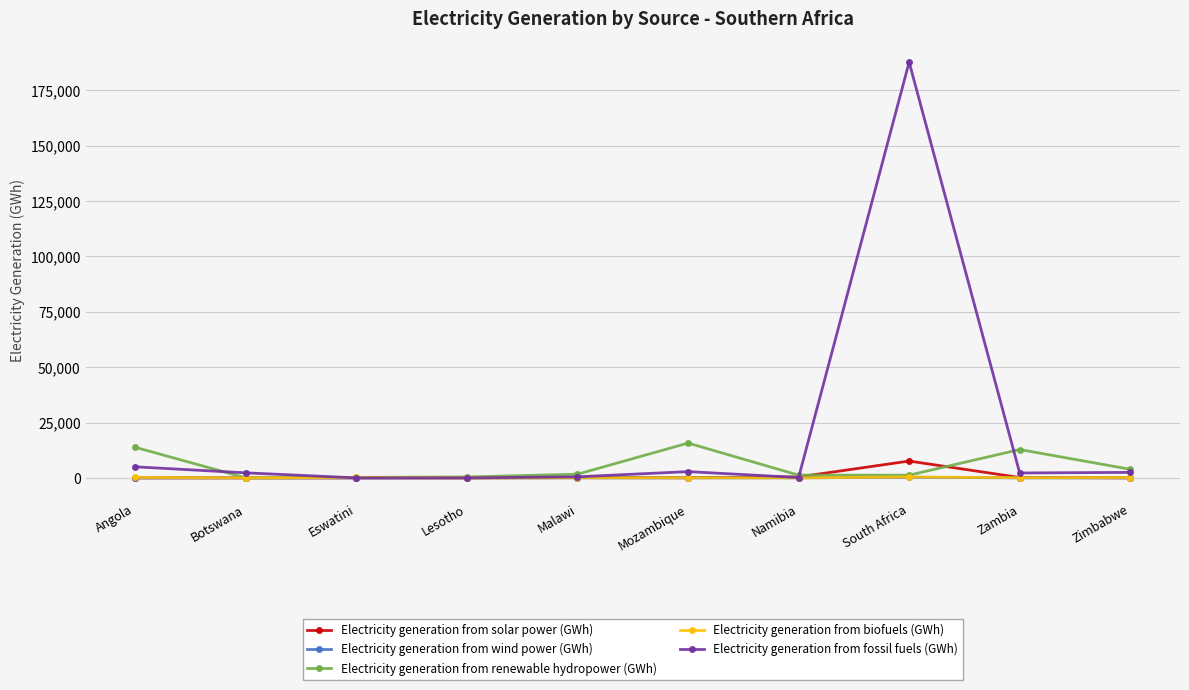

Which series changed the most between Botswana and South Africa?

Electricity generation from fossil fuels (GWh)